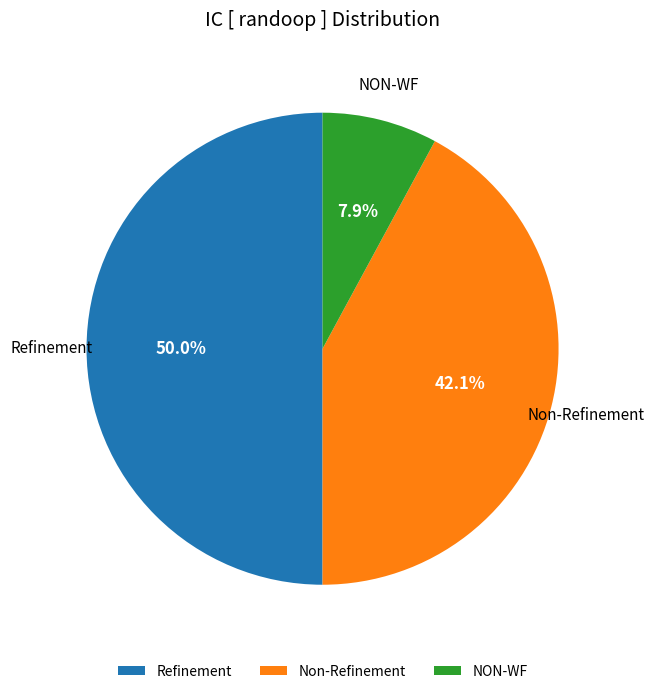

Is the sum of Refinement and NON-WF greater than half?

Yes